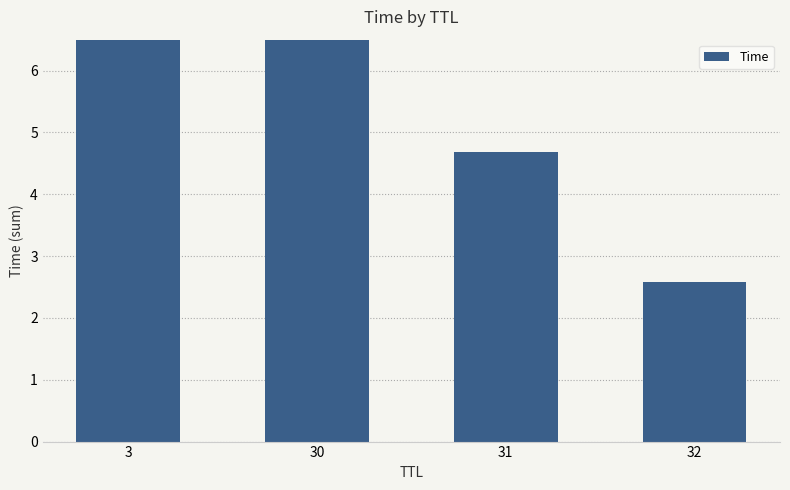

What is the smallest value displayed?

2.6